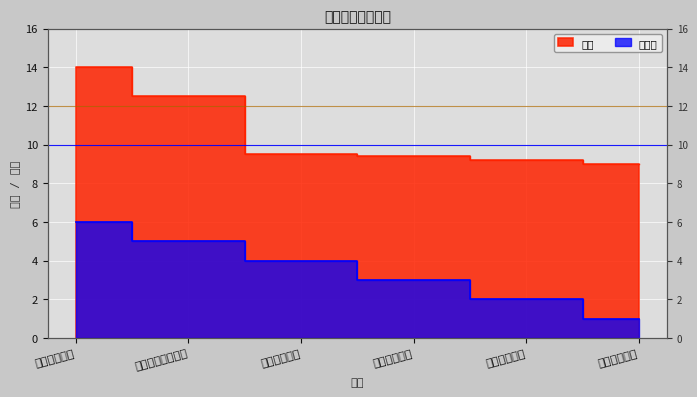

The value of 排名值 at 贵州警察学院 is 0.6. True or false?

False